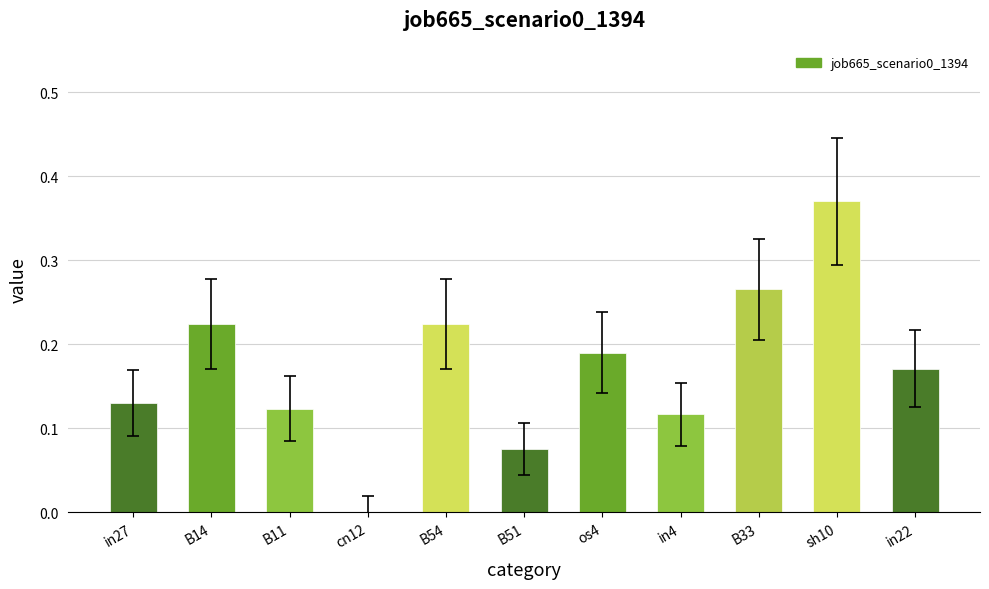

Which has a higher value, in27 or cn12?

in27